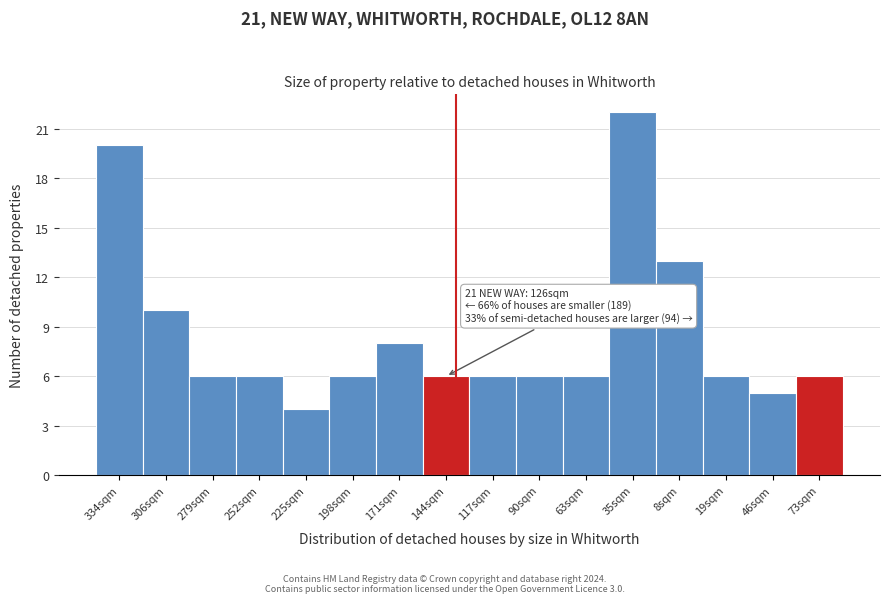

Reading right to left, transcribe all the data shown in this chart.

73sqm=6	46sqm=5	19sqm=6	8sqm=13	35sqm=22	63sqm=6	90sqm=6	117sqm=6	144sqm=6	171sqm=8	198sqm=6	225sqm=4	252sqm=6	279sqm=6	306sqm=10	334sqm=20